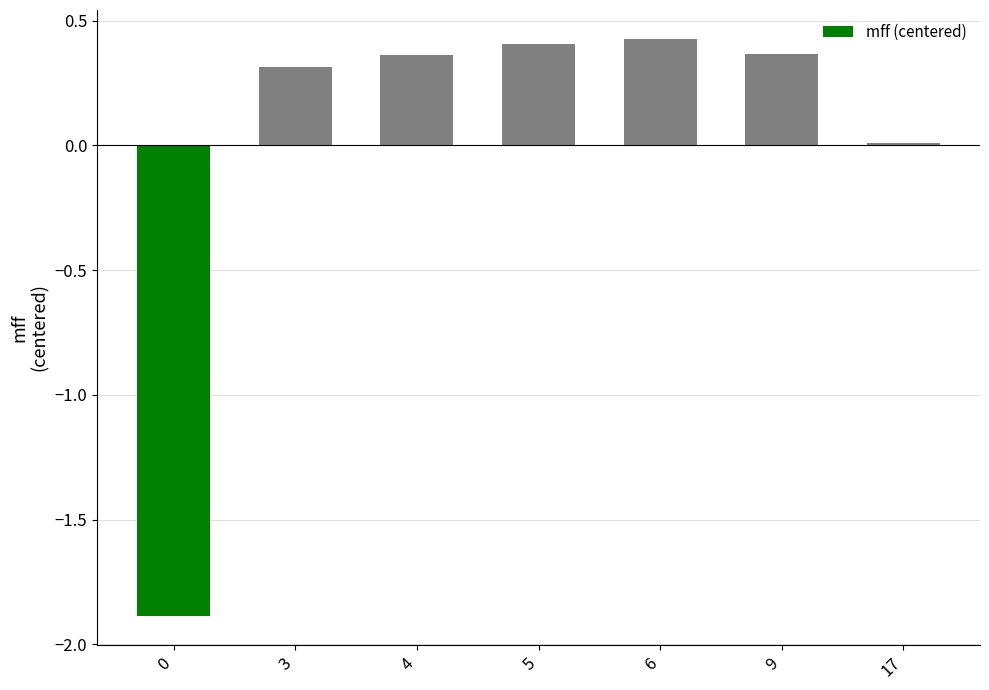

What is the difference between the values at 9 and 3?

0.1